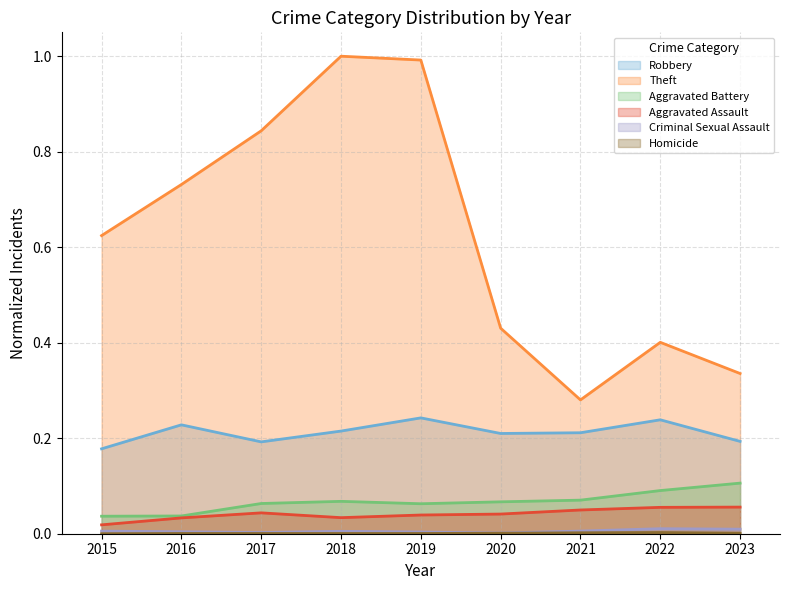

True or false: Criminal Sexual Assault and Robbery intersect in this chart.

False